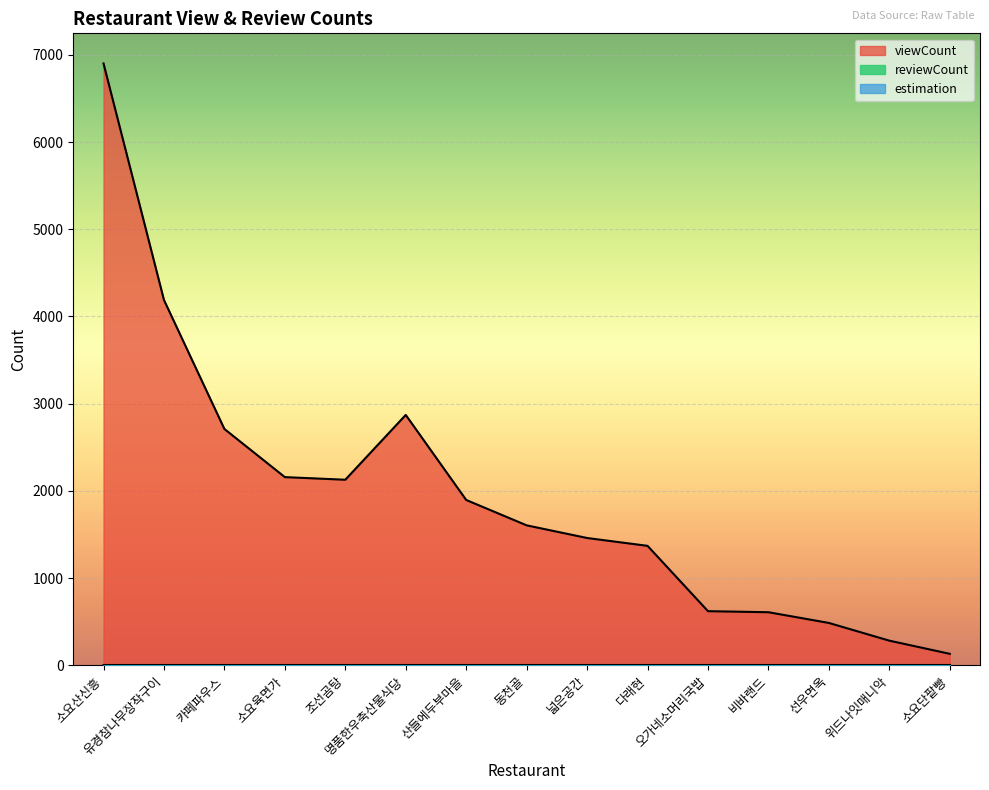

How many categories are shown in the chart?

15